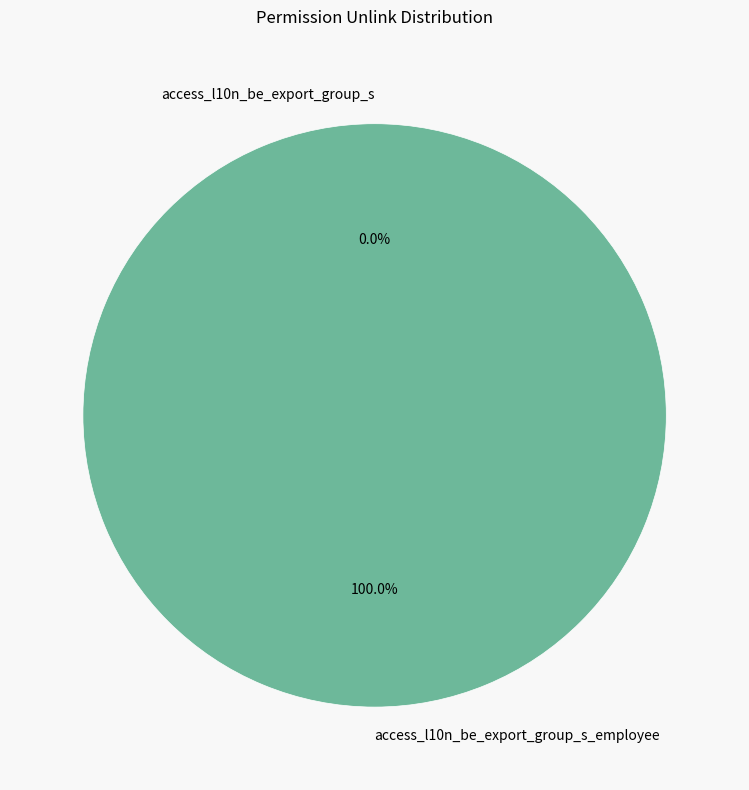

What is the change in value from access_l10n_be_export_group_s to access_l10n_be_export_group_s_employee?

+1